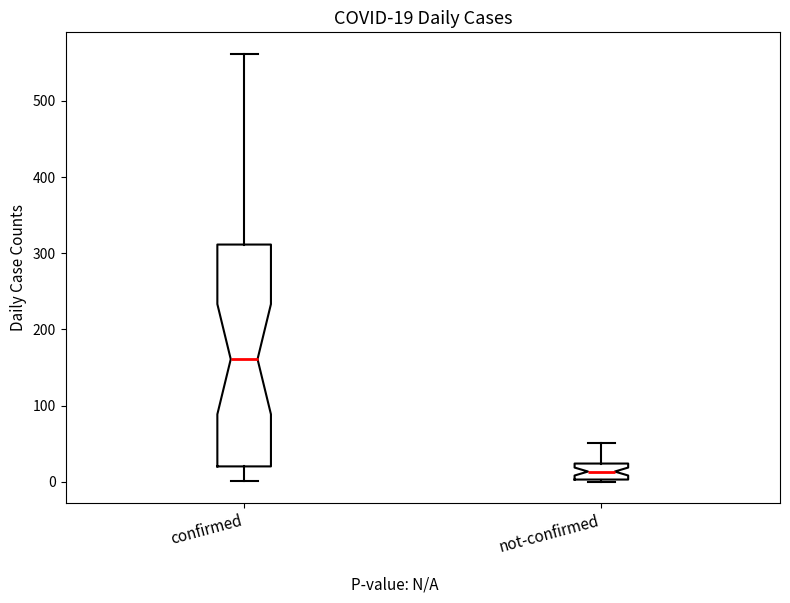

Which box has the lowest median line?

not-confirmed